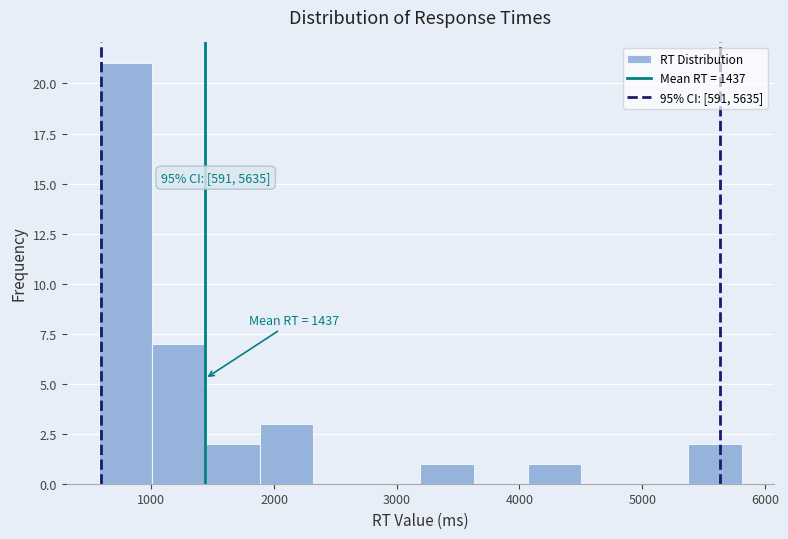

Which range on the x-axis has the tallest bar?

600 to 1000